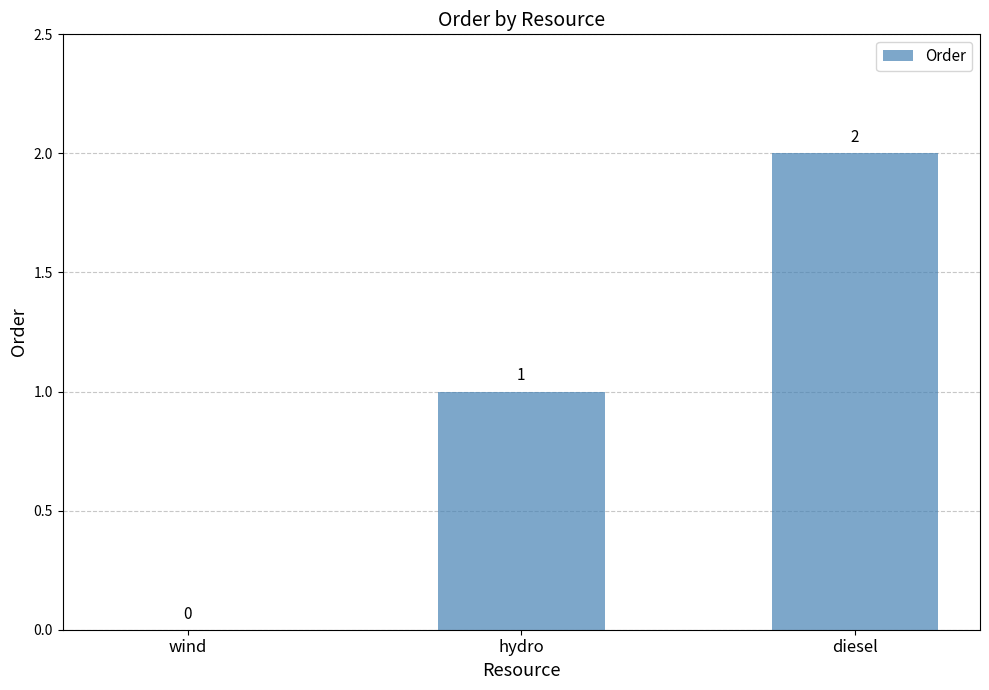

How many categories are shown in the chart?

3